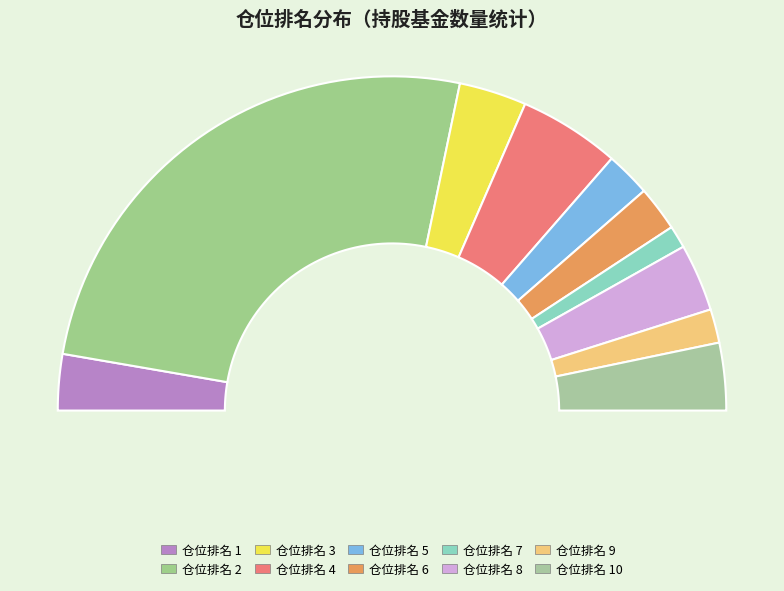

Is it true that 1 is 5% of the pie?

True